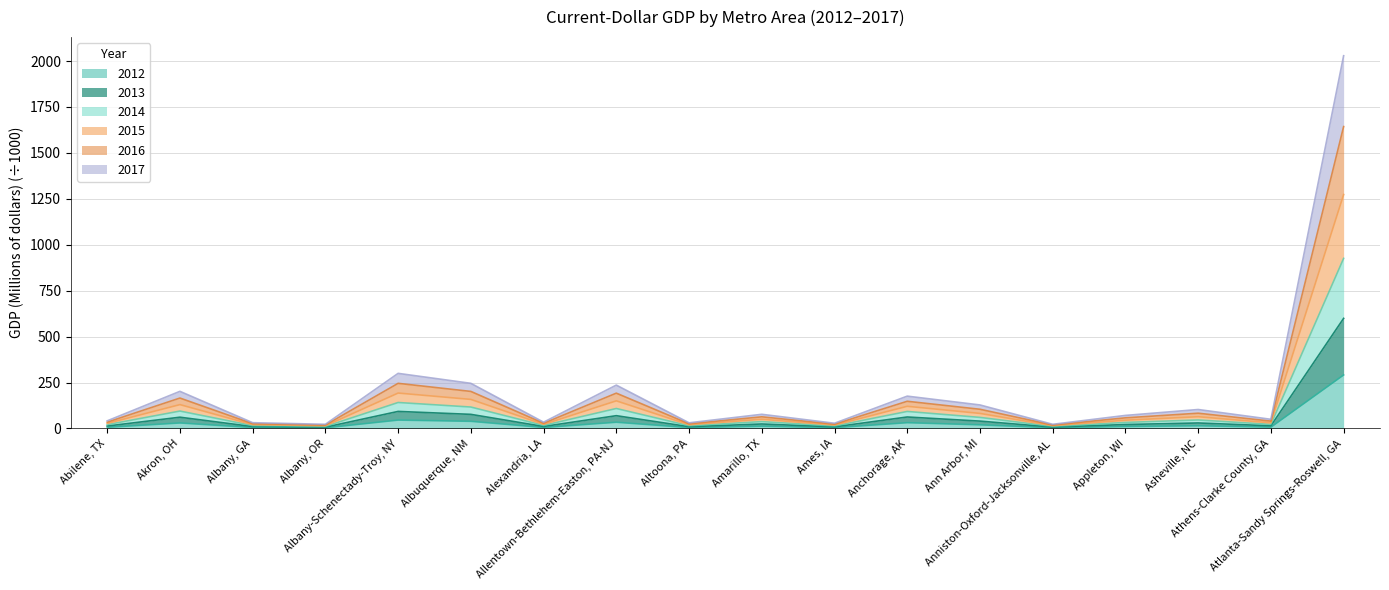

What is the maximum value shown in the chart?

2028.7